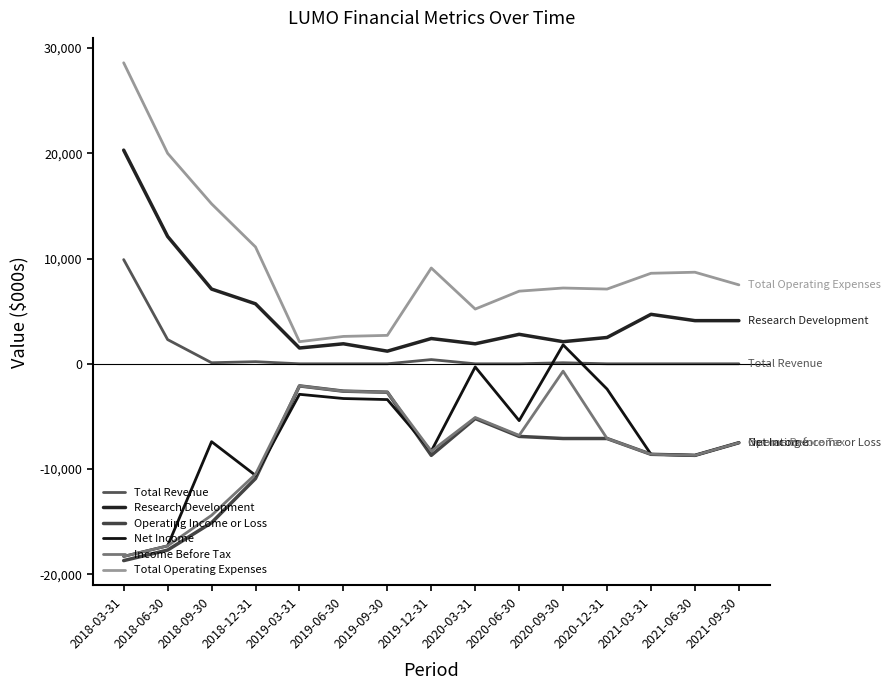

Which category has the lowest value in the Total Revenue series?

2019-03-31